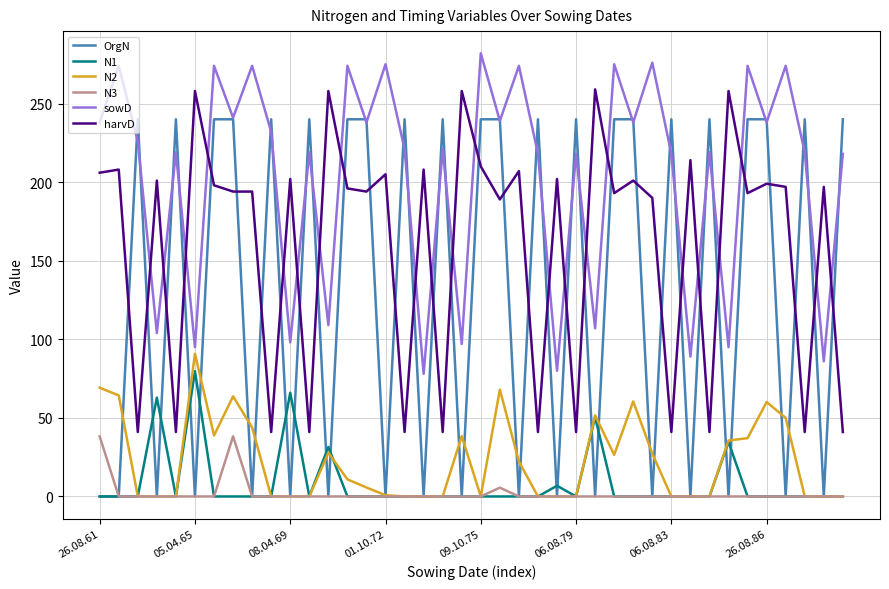

True or false: sowD and N3 intersect in this chart.

False